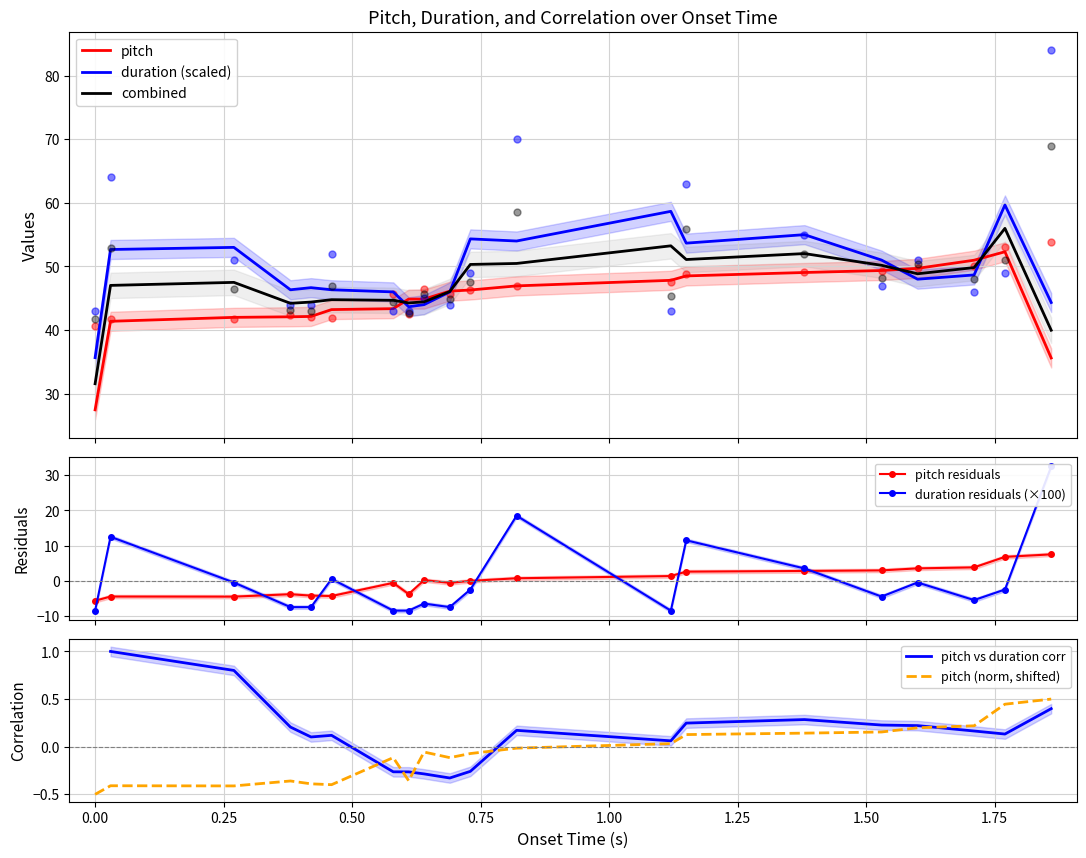

The value of pitch at 0.82 is 47.0. True or false?

True